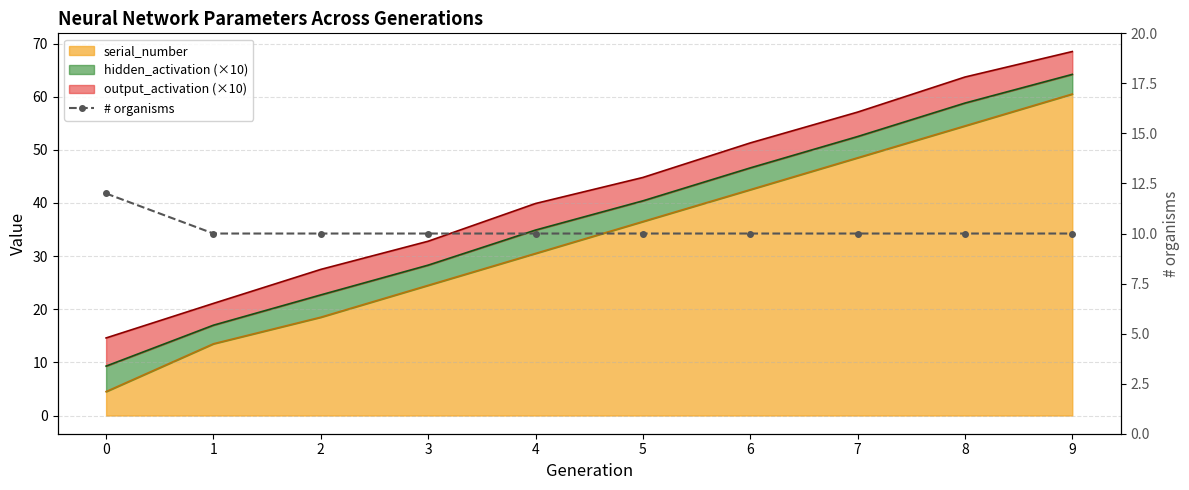

True or false: the data has more than 1 interior local peaks.

False